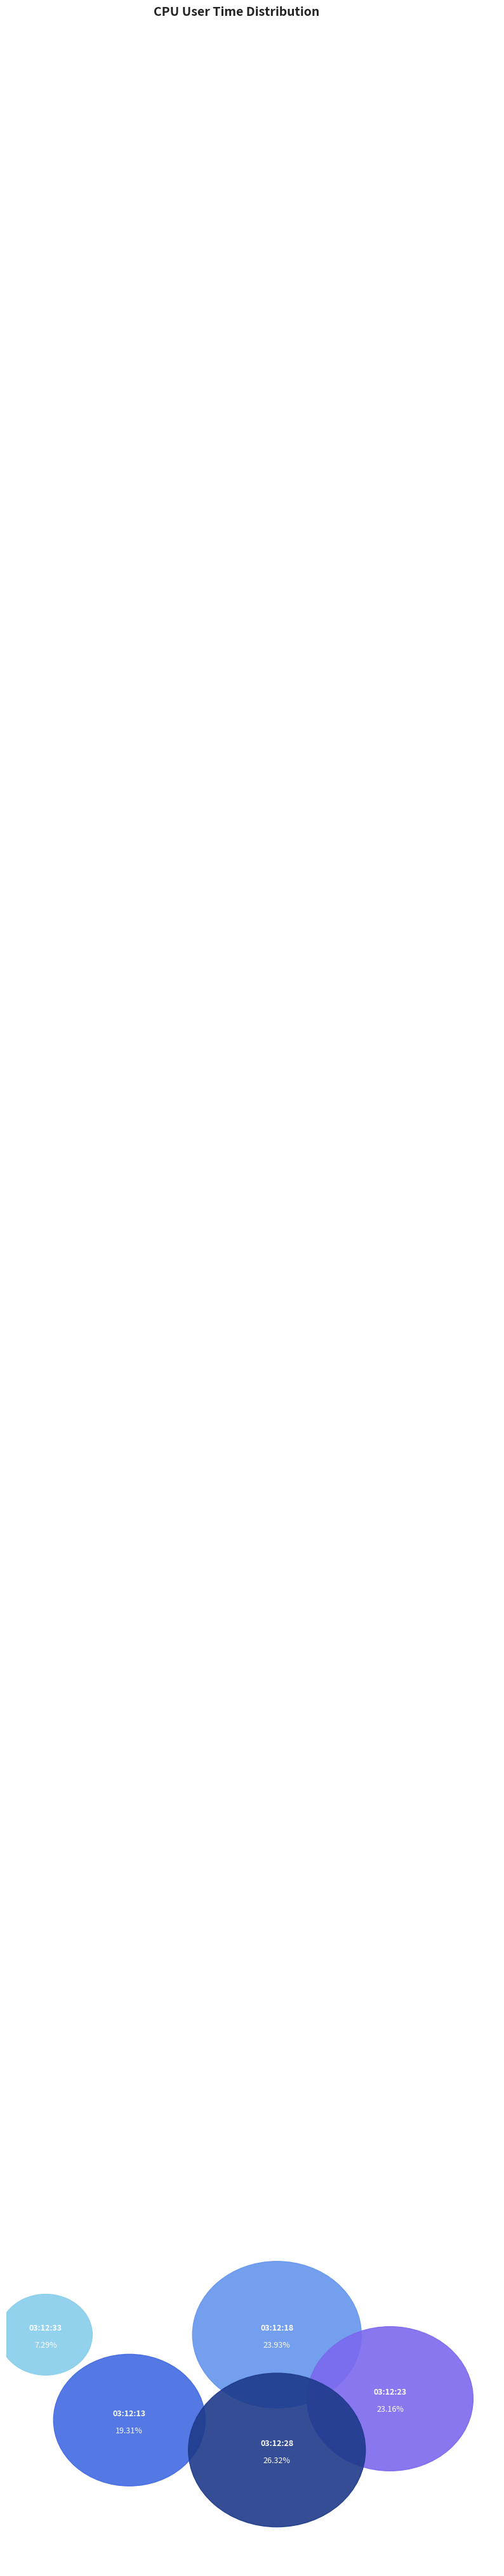

What percentage is the 03:12:28 slice, to the nearest percent?

26%